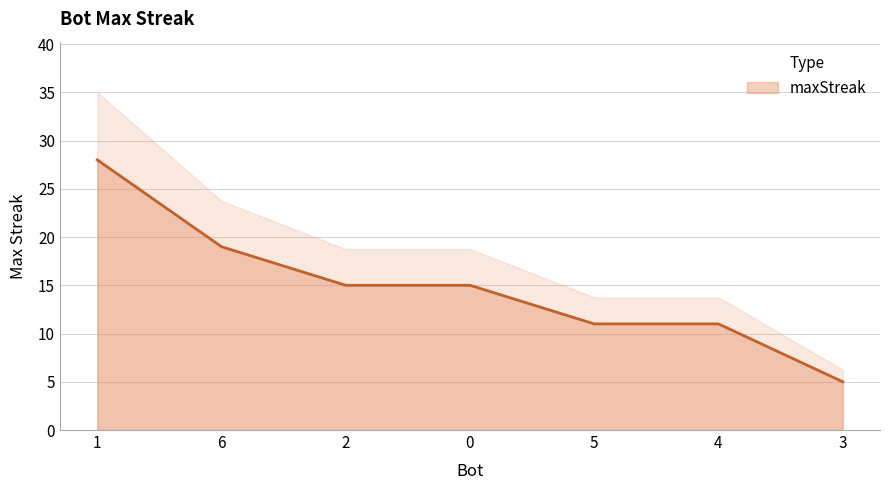

Reading left to right, extract all data points from this chart.

1=28	6=19	2=15	0=15	5=11	4=11	3=5